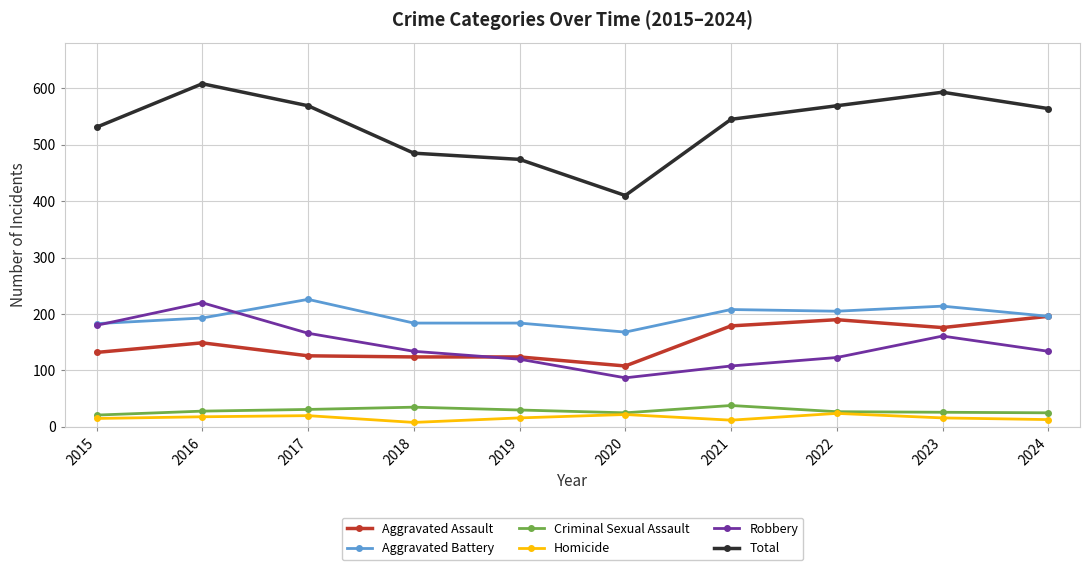

How many interior local valleys does the Robbery series have?

1